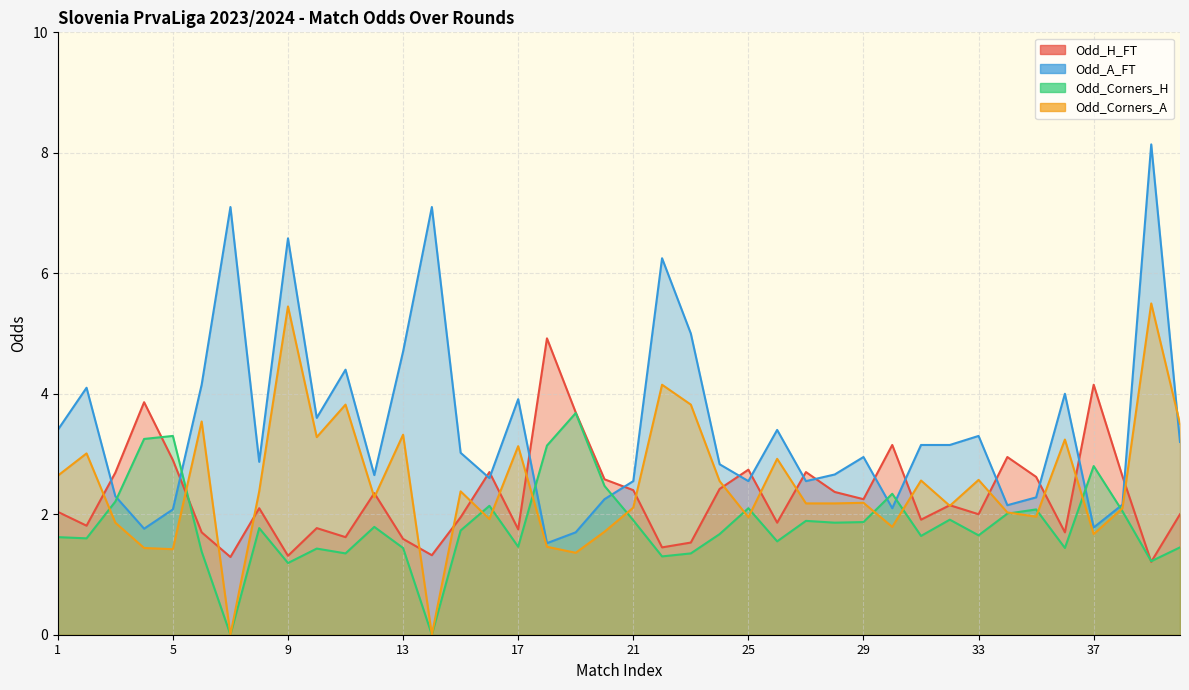

At which category does the chart reach its minimum across all series?

7